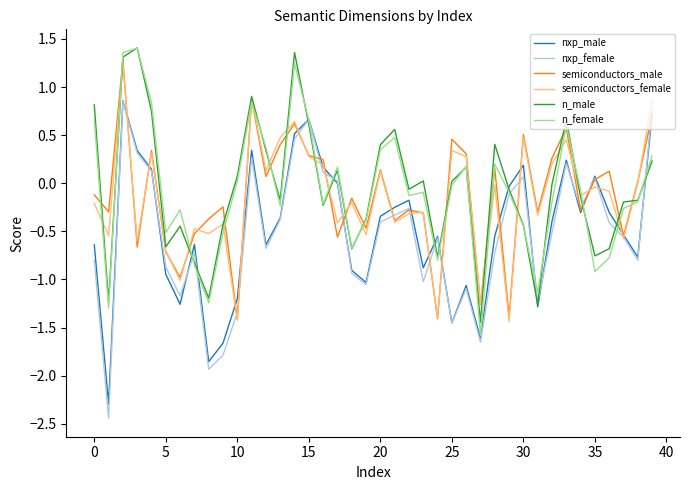

What is the smallest value displayed?

-2.4